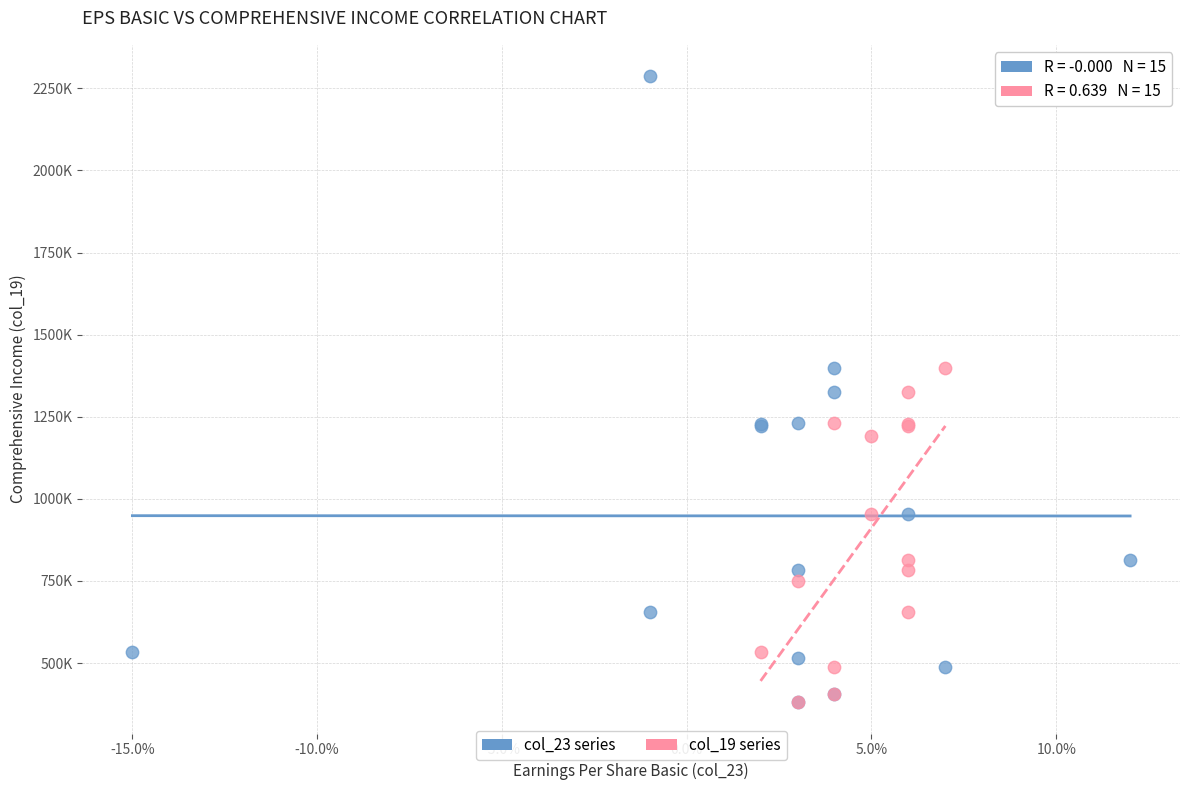

Which series has the largest Y range (max minus min)?

col_23 series